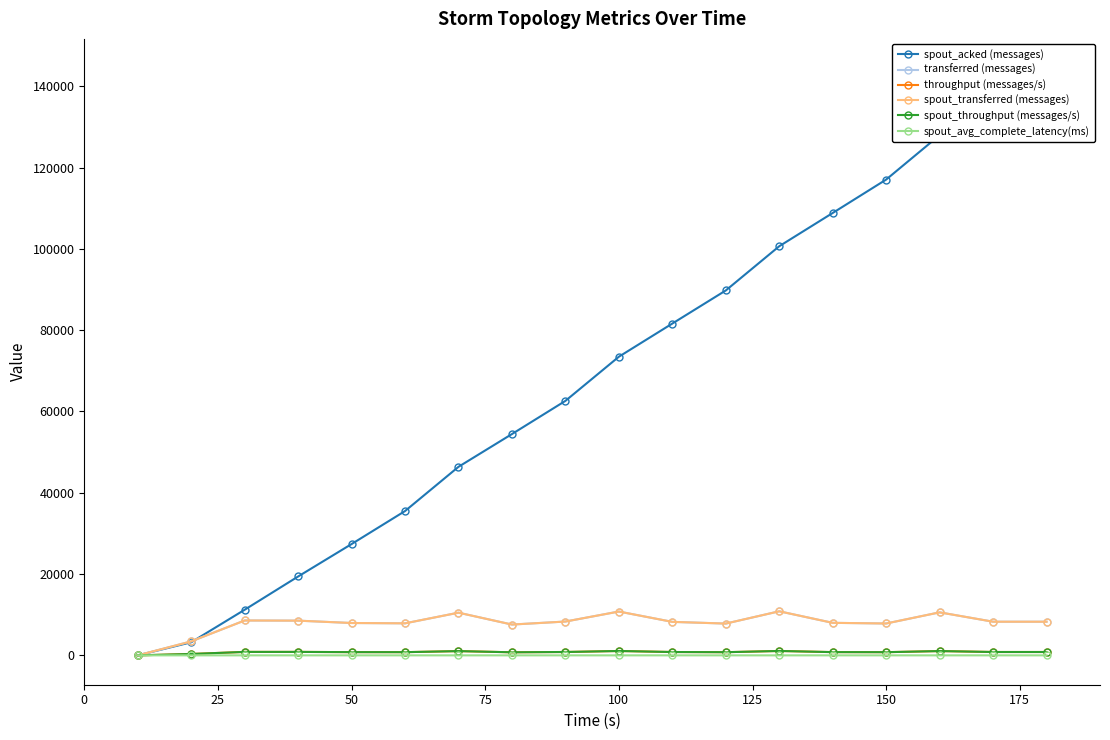

How many categories are shown in the chart?

18